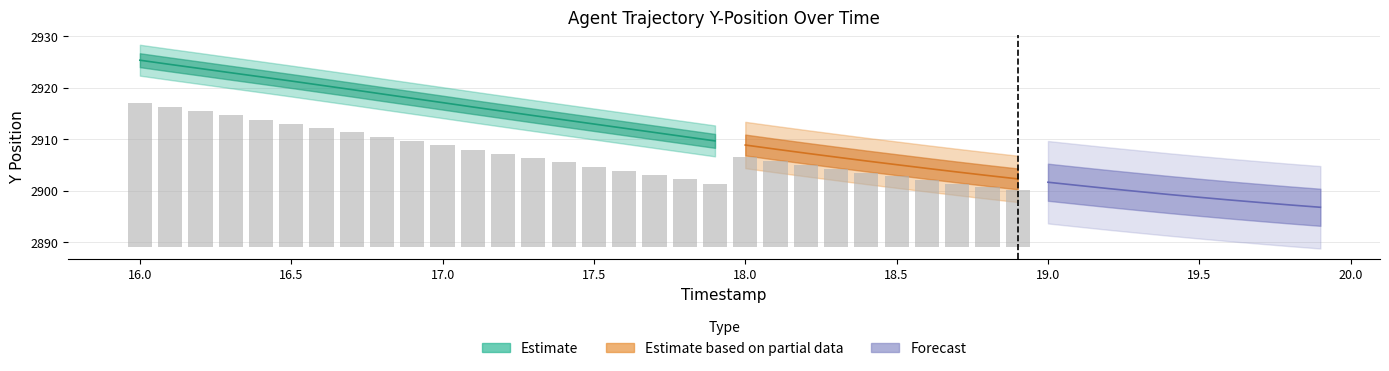

What is the difference between the second highest and minimum values in the TIMESTAMP series?

3.8